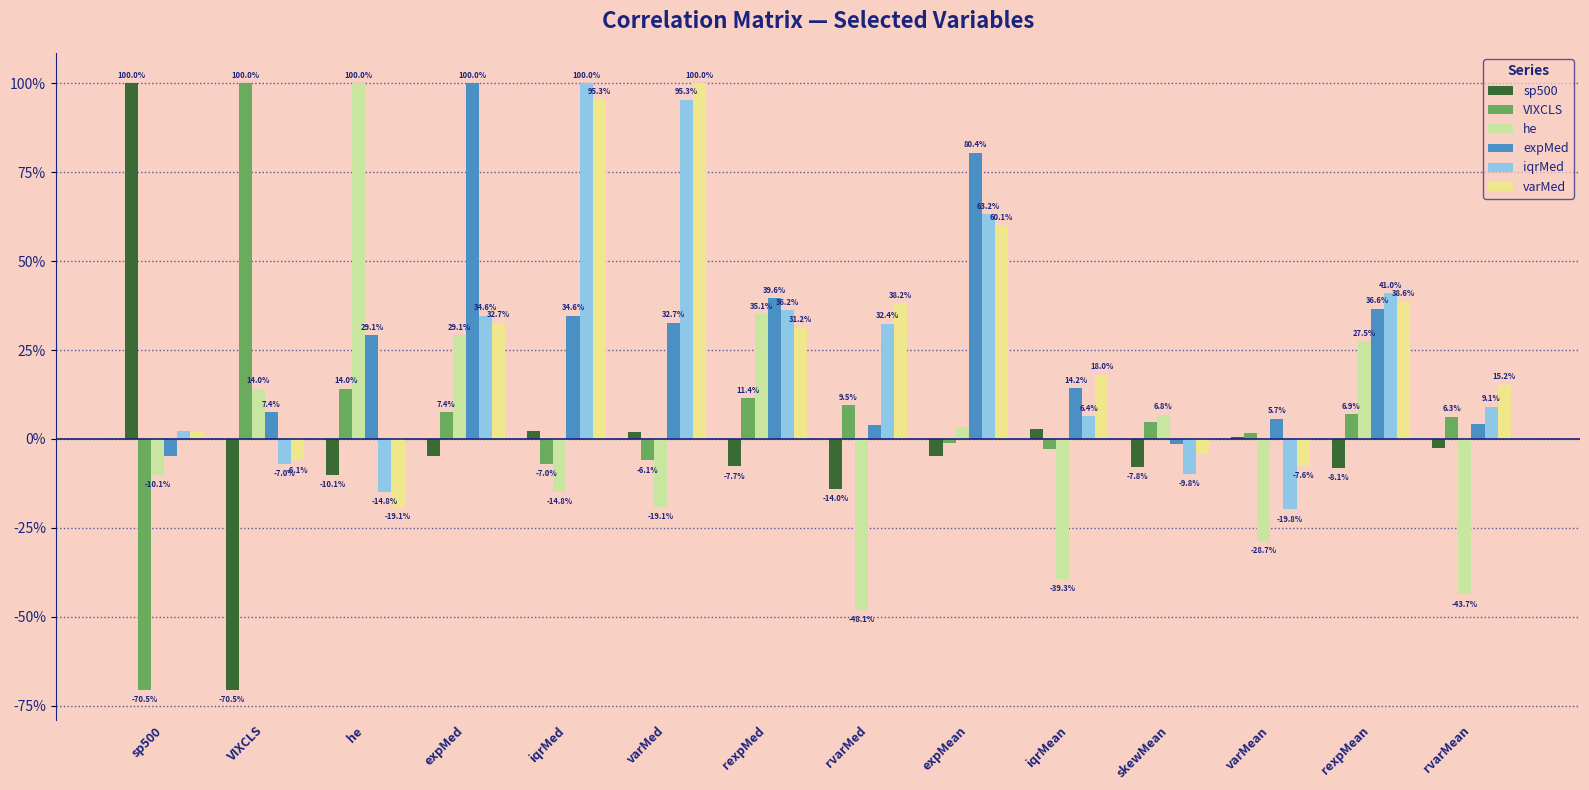

At which label does sp500 first exceed 0?

sp500